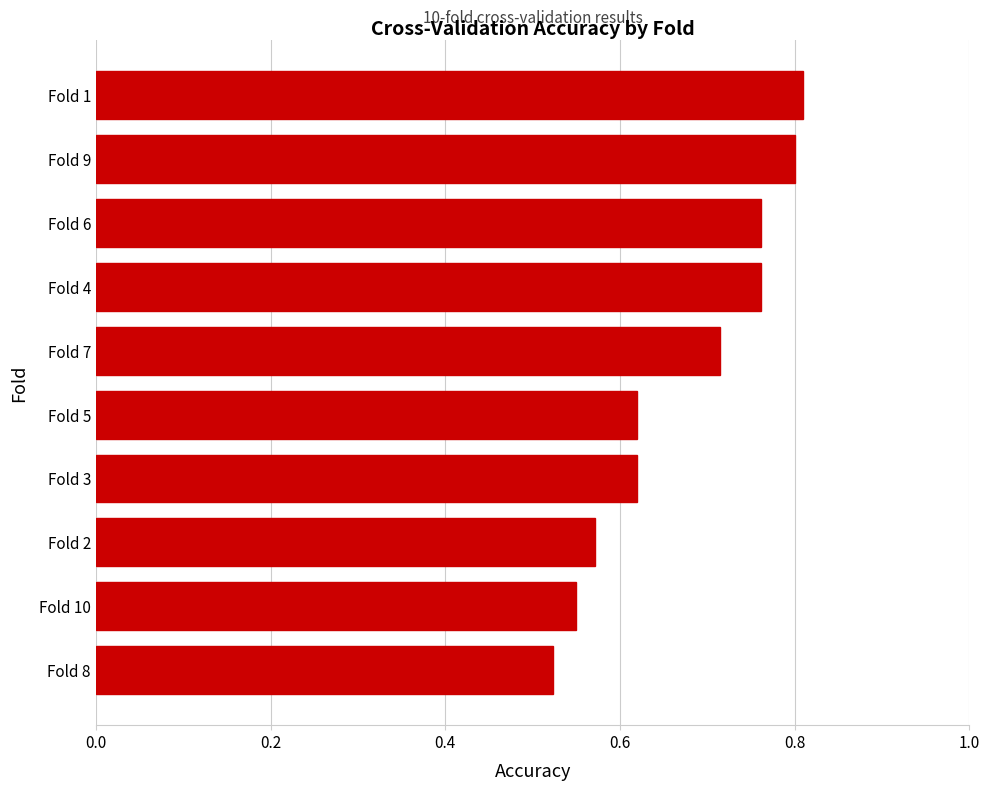

Is it true that the value at Fold 1 is 0.8?

True